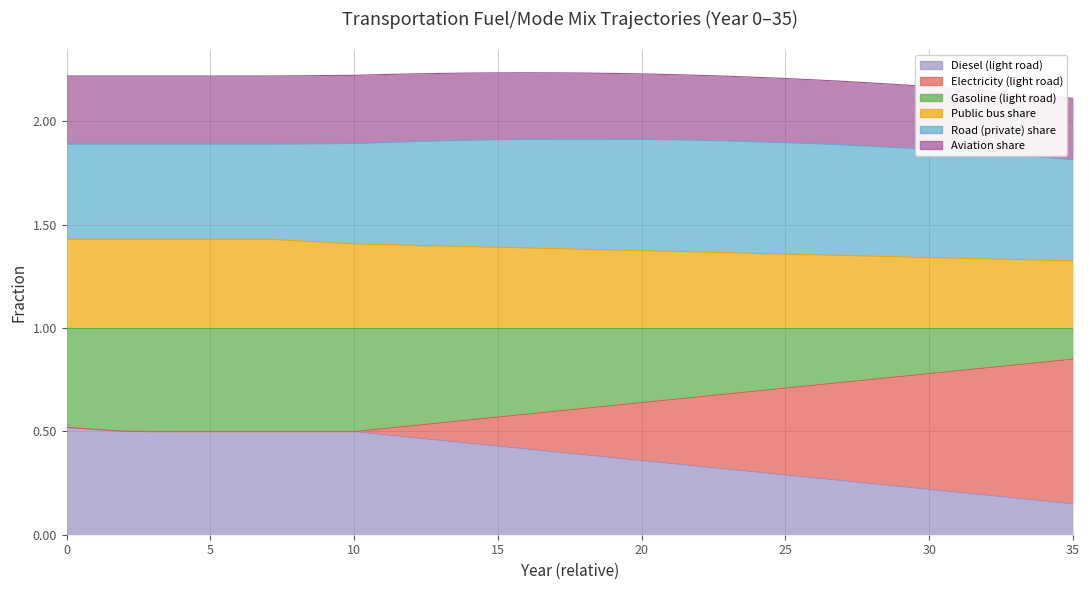

Which has a higher value, 29 or 24?

24